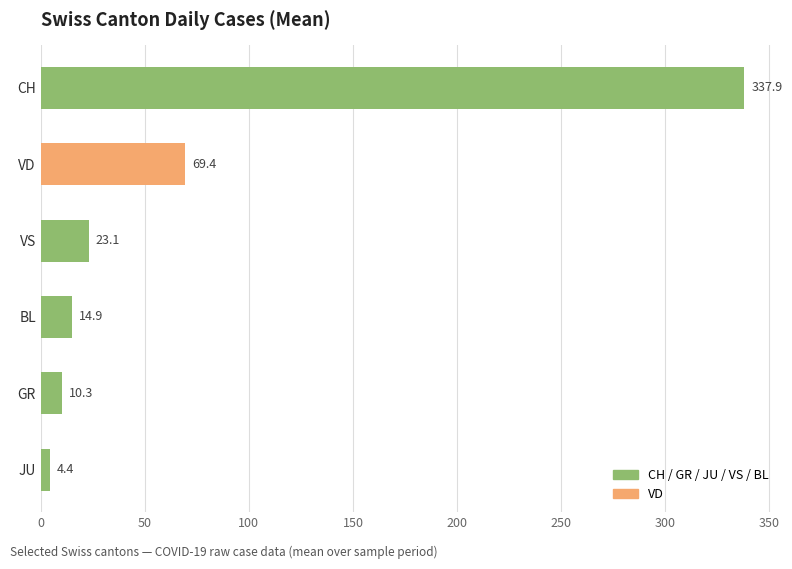

What is the sum of the values at CH and JU?

342.3